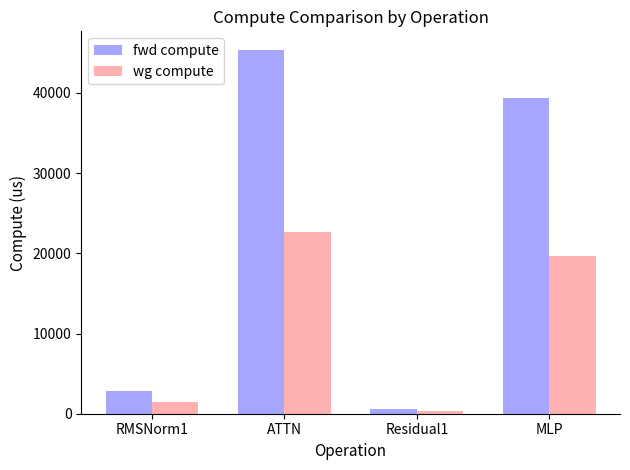

Rank the series by their maximum value, from lowest to highest.

wg compute, fwd compute